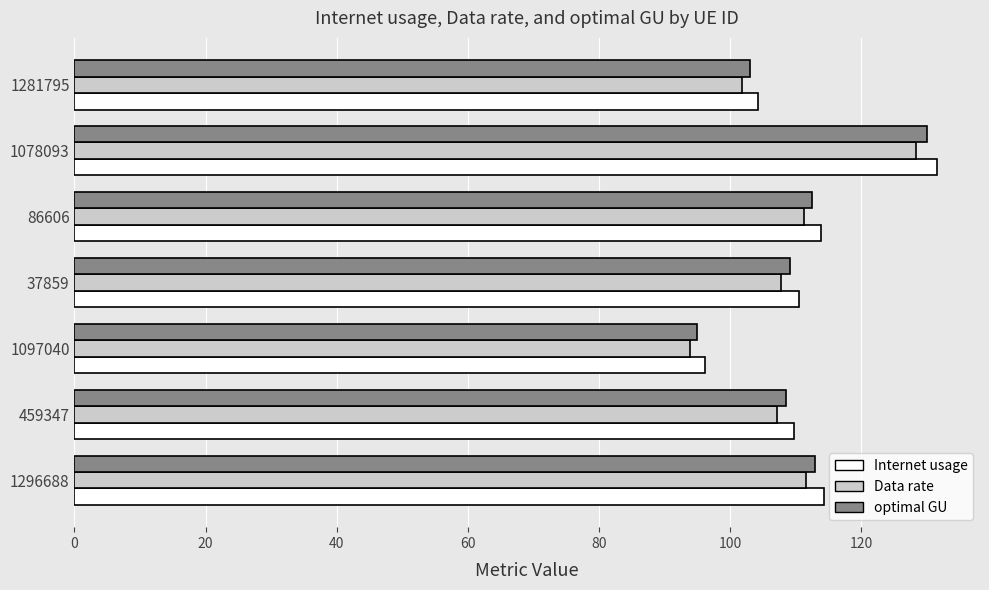

Which series has the largest range (max minus min)?

Internet usage